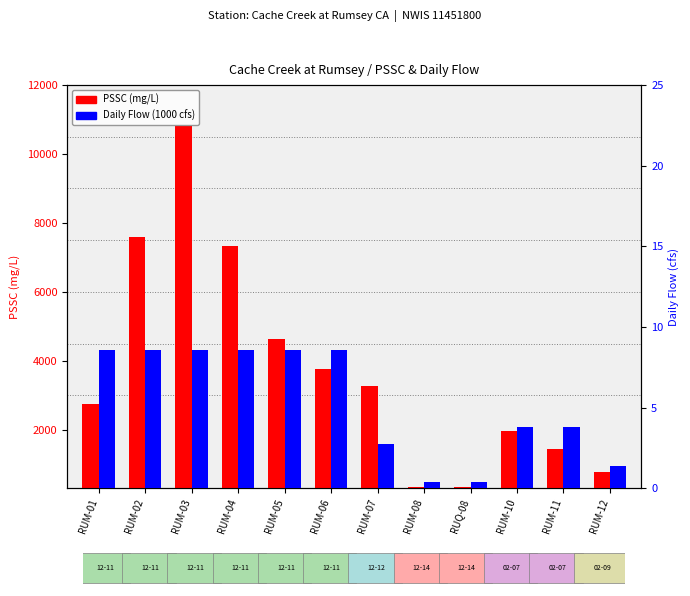

Is it true that PSSC (mg/L) equals 2213.1 at RUM-10?

False